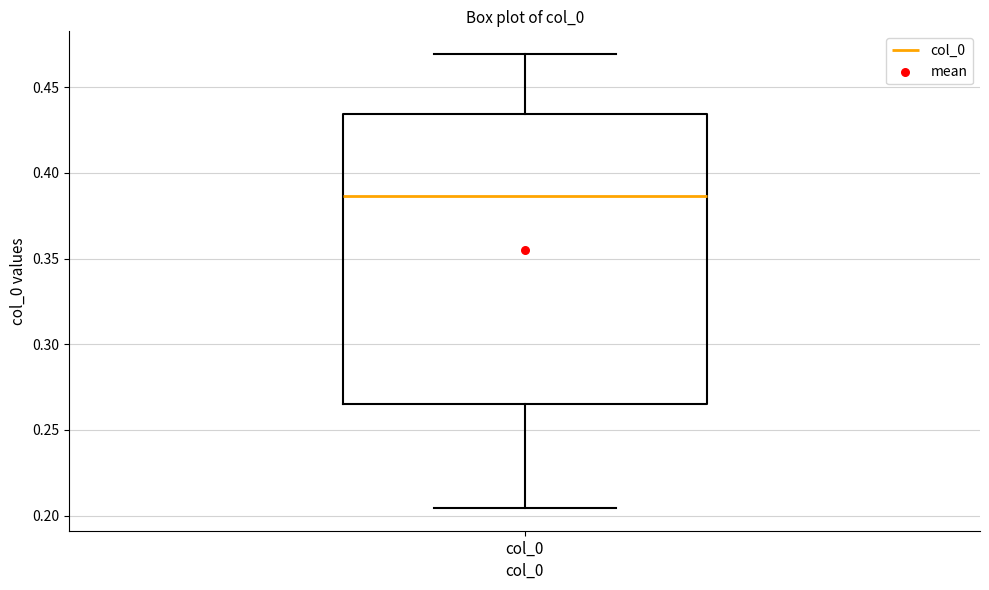

Transcribe this box plot: give where the median line is, the range the box spans, and where the two whiskers end, as read against the y-axis. The values are not printed on the chart, so give them approximately, as read against the axis.

median 0.385, box 0.265 to 0.435, whiskers 0.205 to 0.470